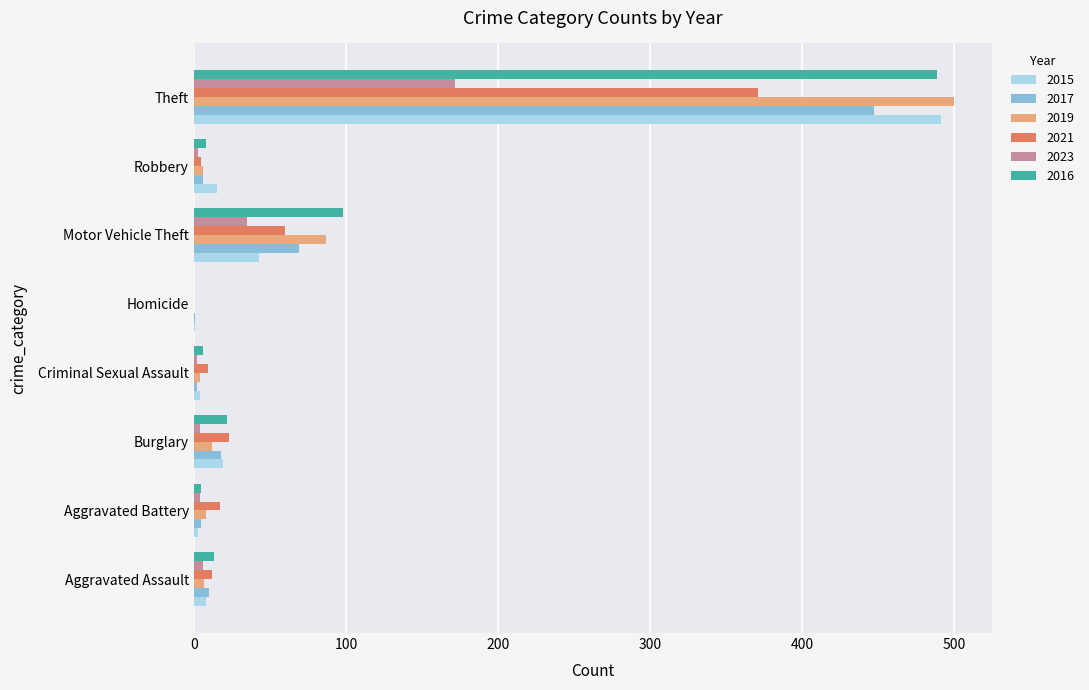

How many categories are shown in the chart?

8